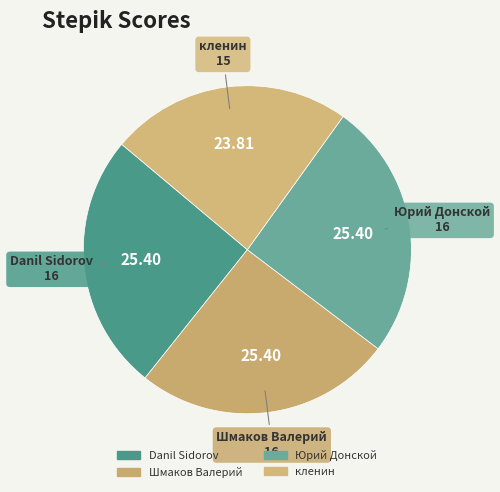

Which slice is the smallest?

кленин